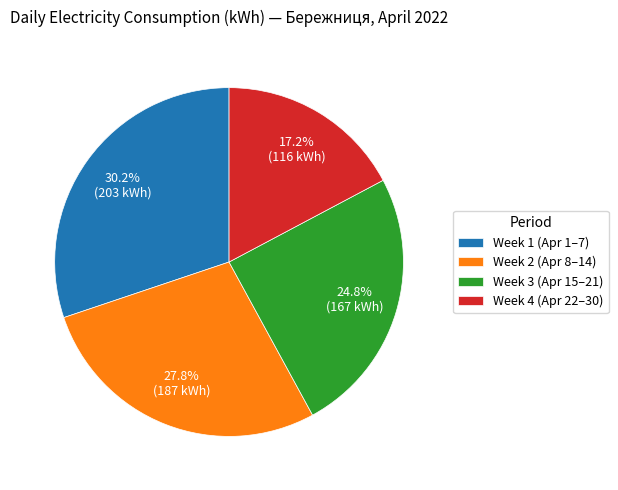

Approximately how many times larger is the value at Week 3 (Apr 15–21) compared to Week 4 (Apr 22–30)?

1.4